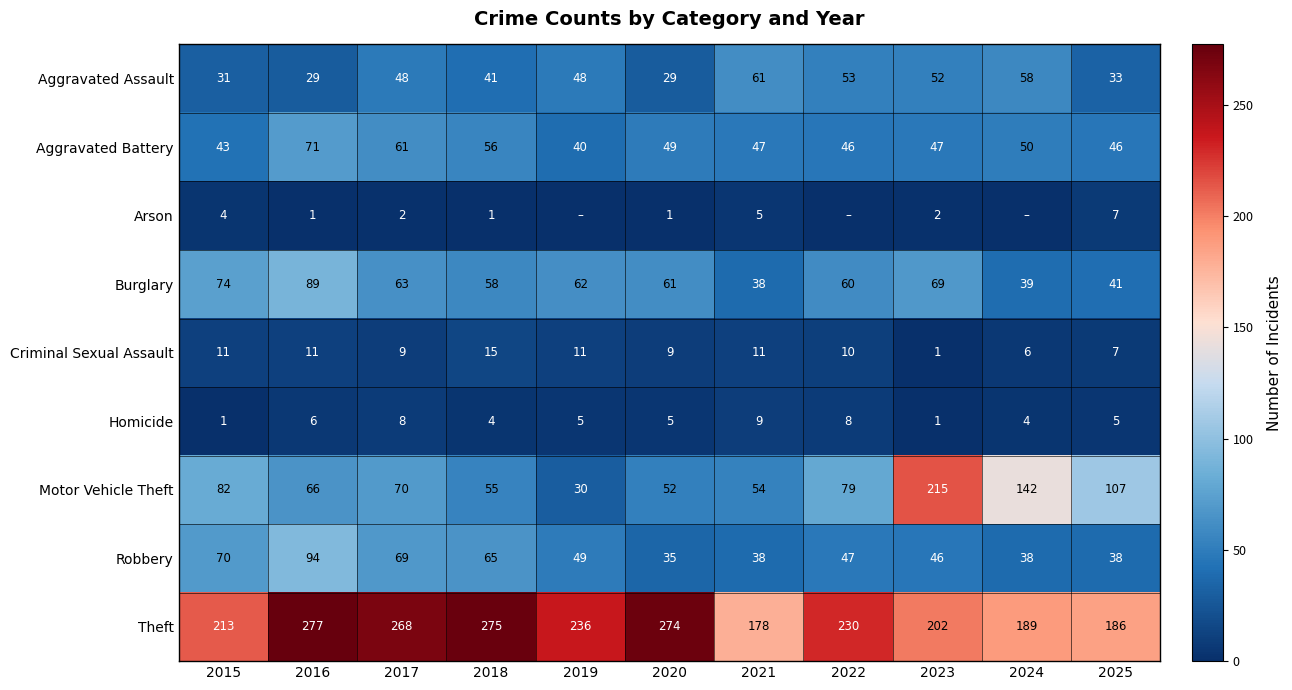

What is the spread (max minus min) of values at 2021?

173